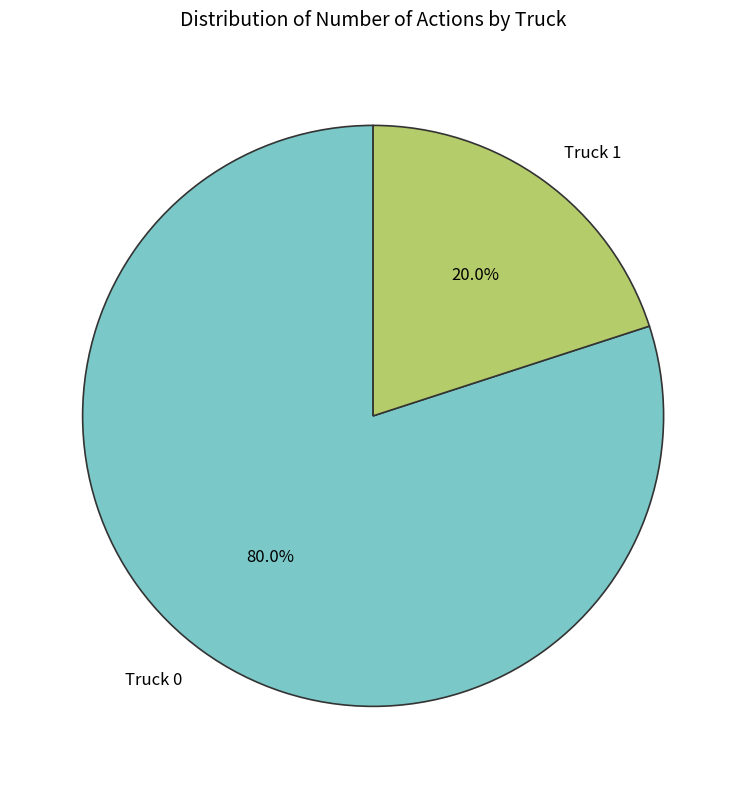

Rank the categories by value from highest to lowest.

Truck 0, Truck 1